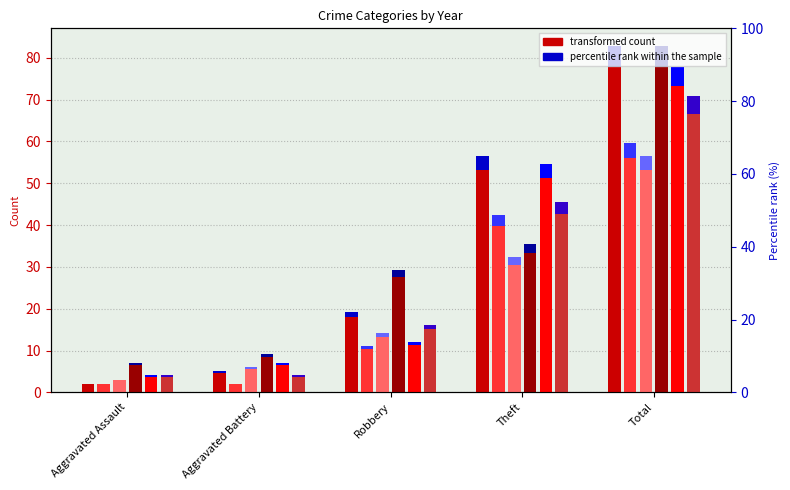

How many groups of bars are there?

5